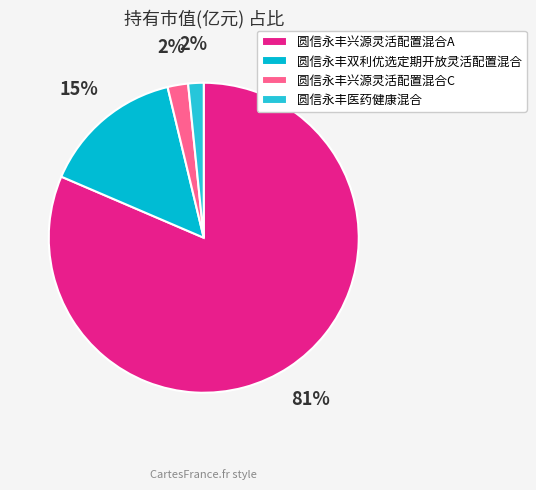

What is the majority slice?

圆信永丰兴源灵活配置混合A